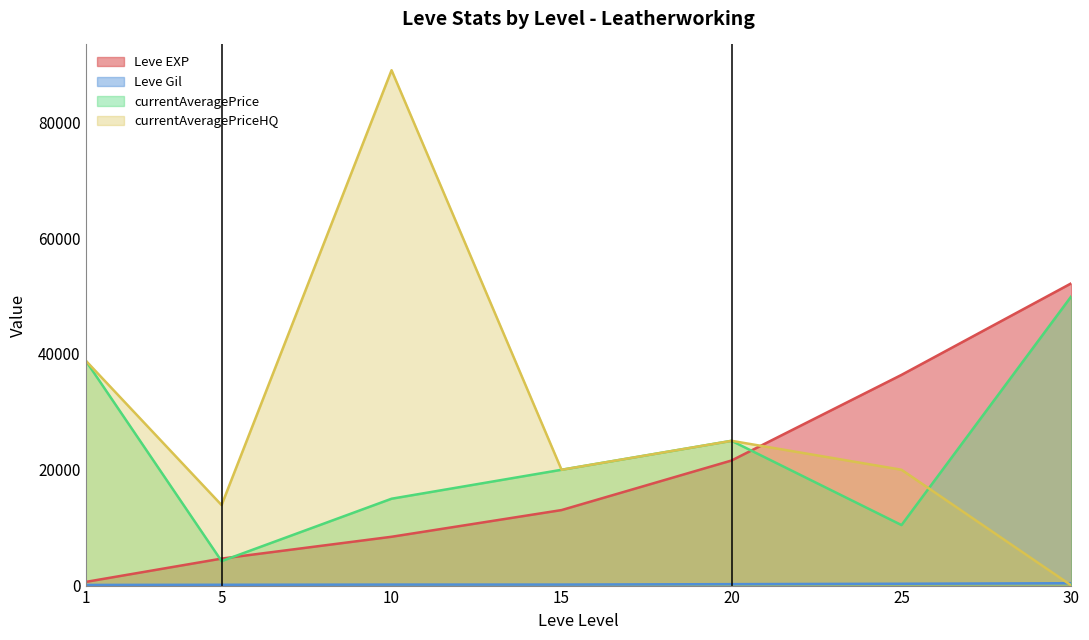

Which series ends up on top after the final intersection of currentAveragePriceHQ and Leve Gil?

Leve Gil